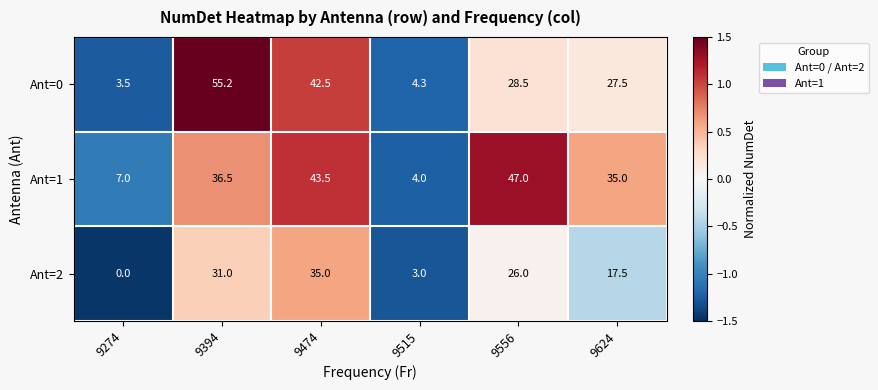

At how many categories does at least one series exceed 1?

6